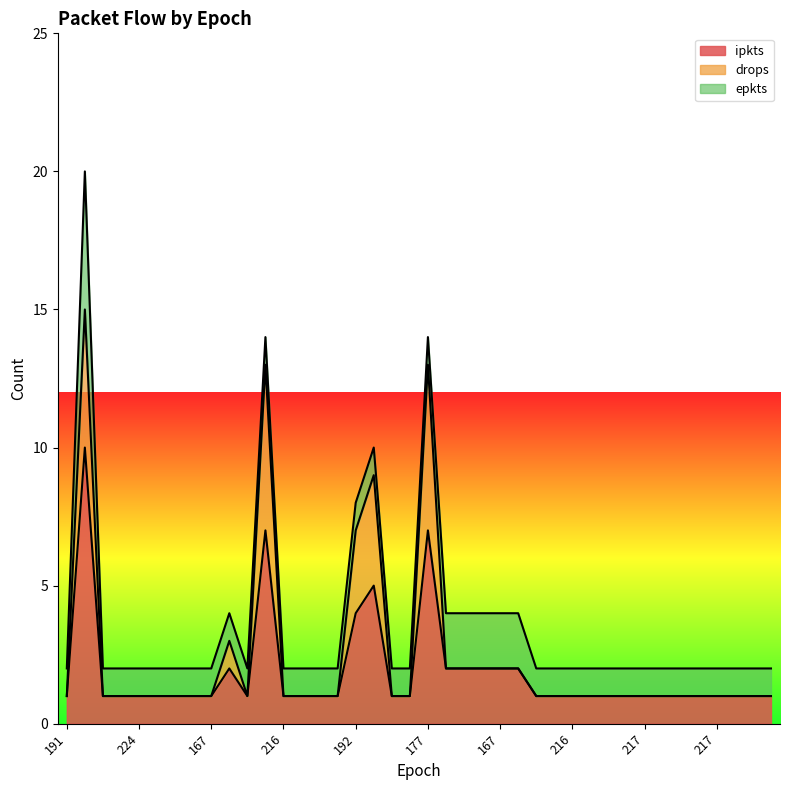

Which category has the highest value across all series?

224